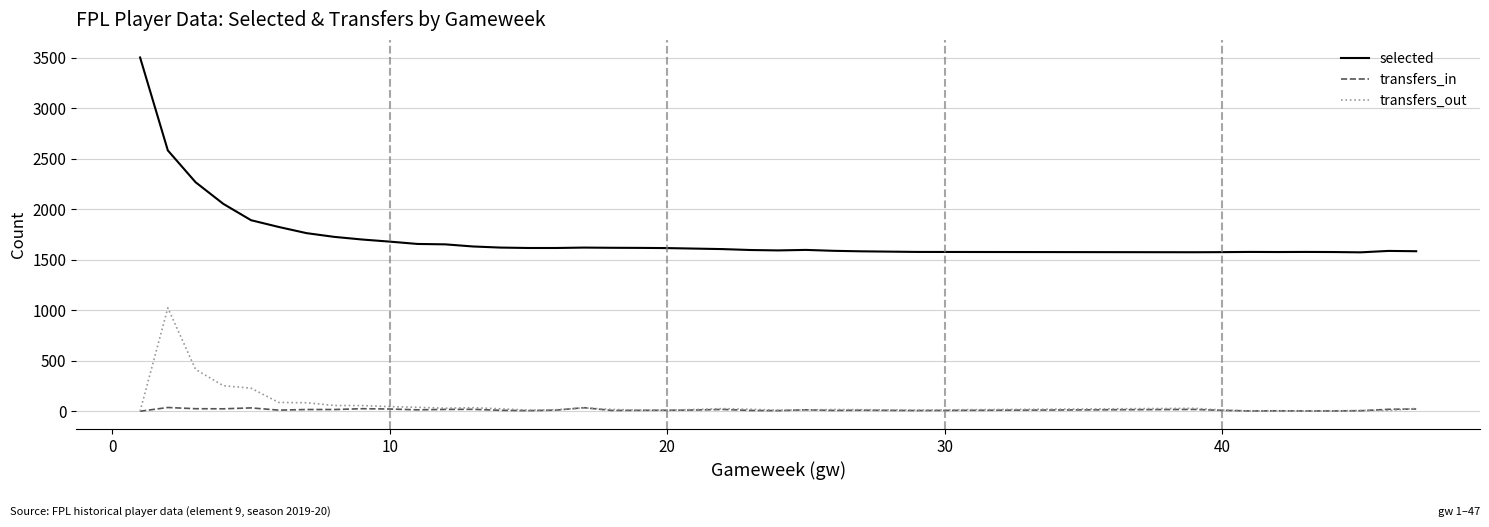

Reading left to right, transcribe all the data shown in this chart.

selected: 3502	2582	2267	2053	1891	1824	1763	1726	1700	1679	1656	1652	1631	1620	1616	1616	1620	1618	1617	1615	1610	1605	1596	1592	1597	1588	1583	1577	1574	1574	1575	1577	1576	1577	1576	1573	1587	1584
transfers_in: 0	37	25	24	33	11	17	17	25	22	14	18	19	9	6	11	35	8	9	10	12	18	8	6	14	8	10	7	18	18	9	3	4	3	3	5	19	22
transfers_out: 0	1023	414	253	228	87	84	57	56	46	39	30	35	24	11	15	33	18	11	11	17	26	19	11	13	17	15	12	29	29	12	3	5	2	4	8	7	28